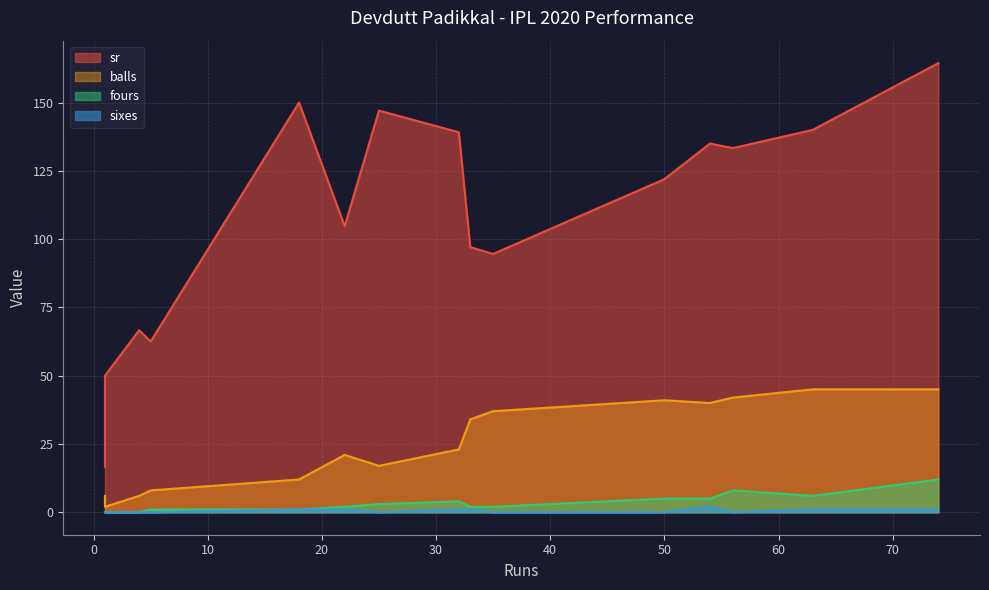

Which has a higher value, 1 or 25?

25